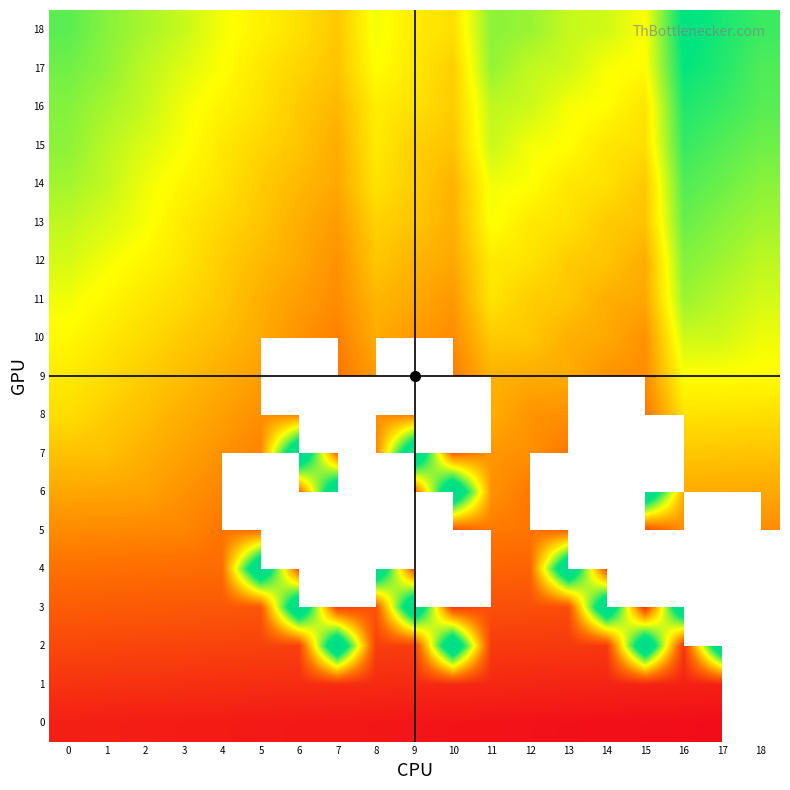

Read the 6 value at 11.

113.0